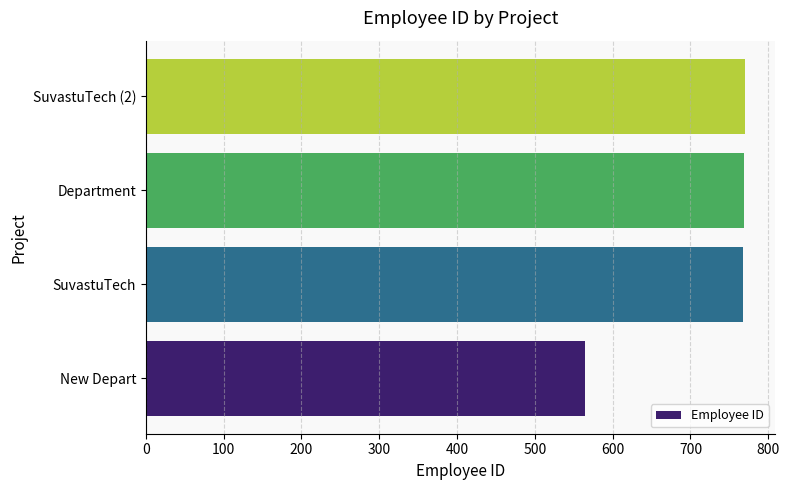

True or false: the data shows 769 at Department.

True